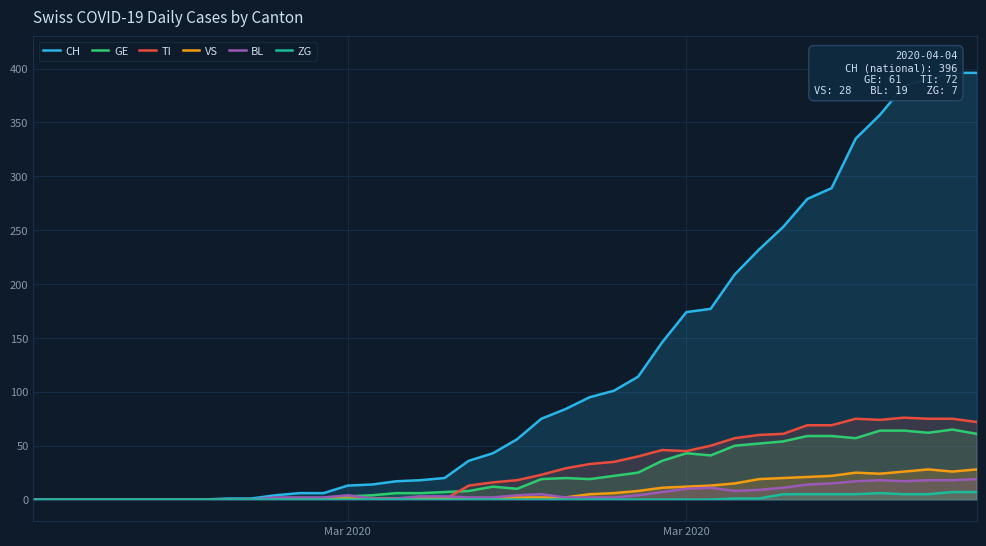

The value of ZG at Mar 2020 is 4. True or false?

False